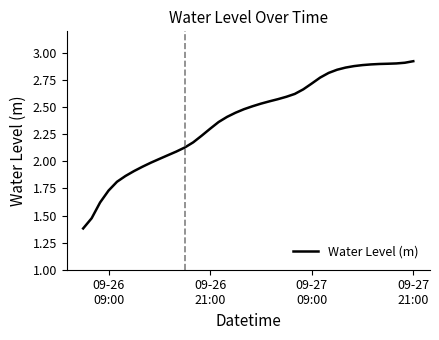

What is the smallest value displayed?

1.4